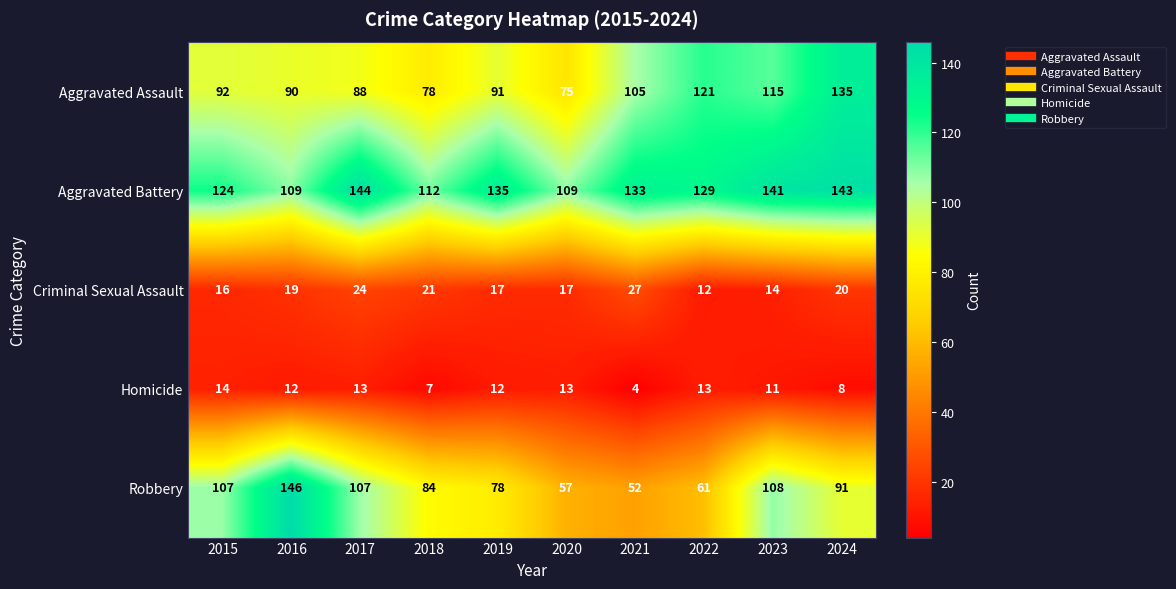

At which category is the sum across all series the highest?

2024